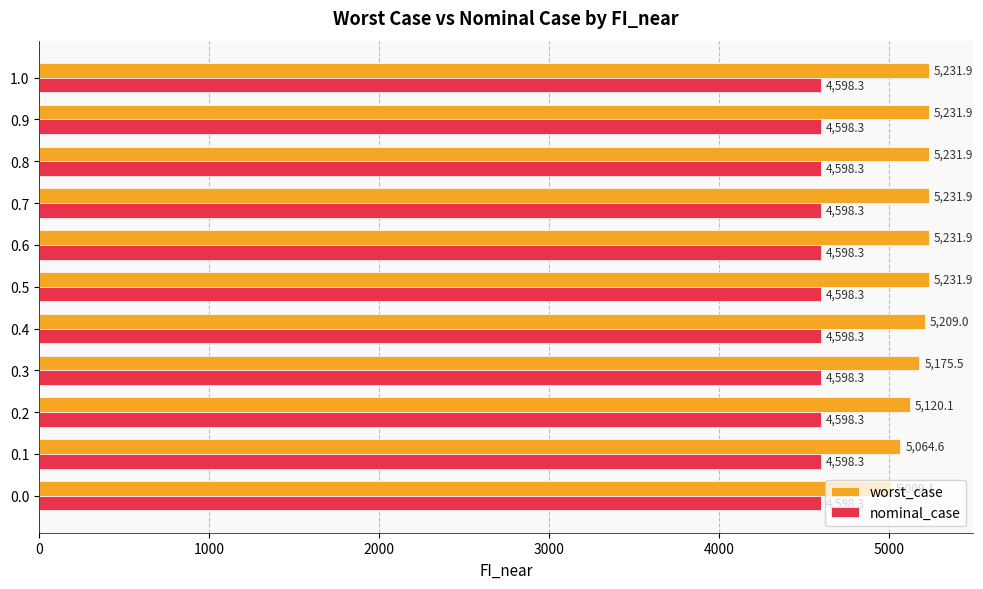

What is the highest value of the worst_case series?

5231.9